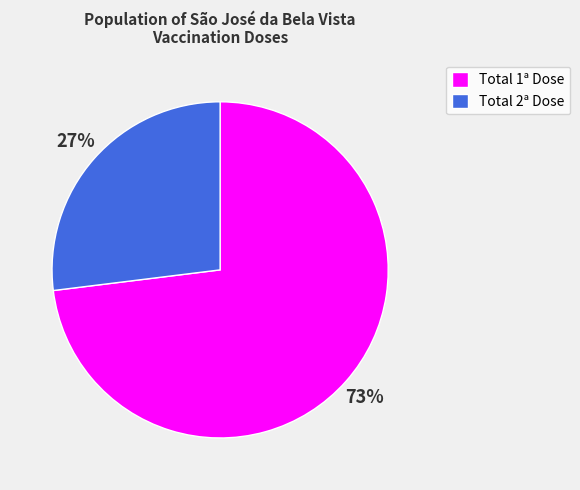

Is there any slice that represents more than half of the pie?

Yes